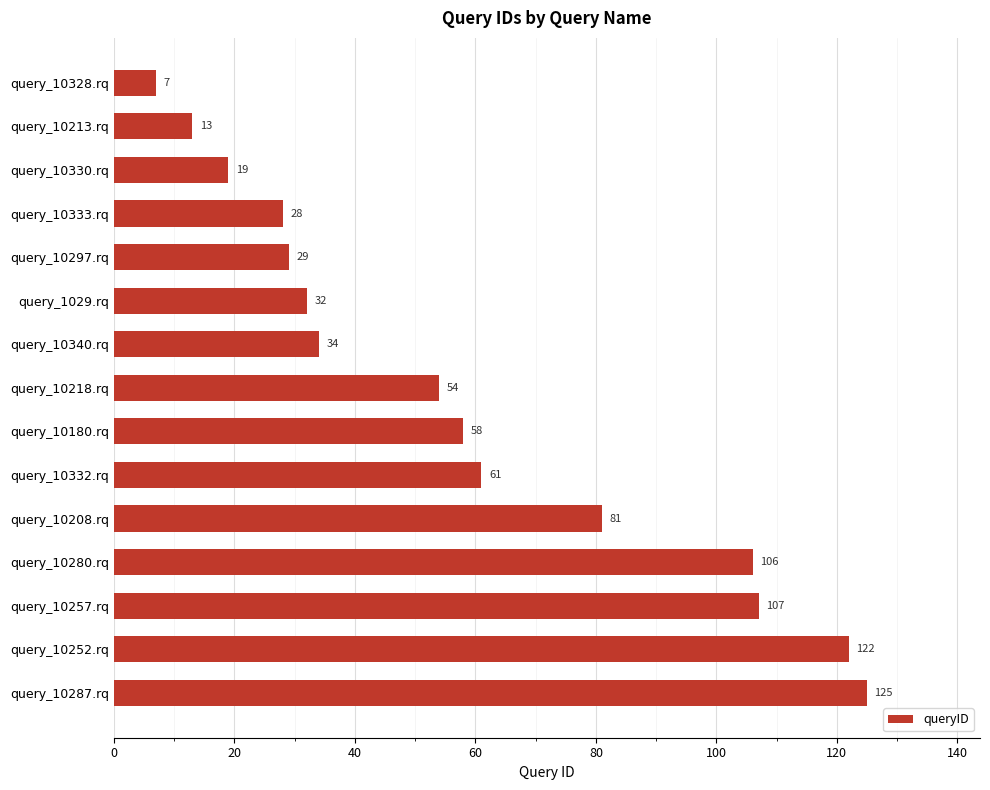

What position from the bottom is query_10257.rq?

3